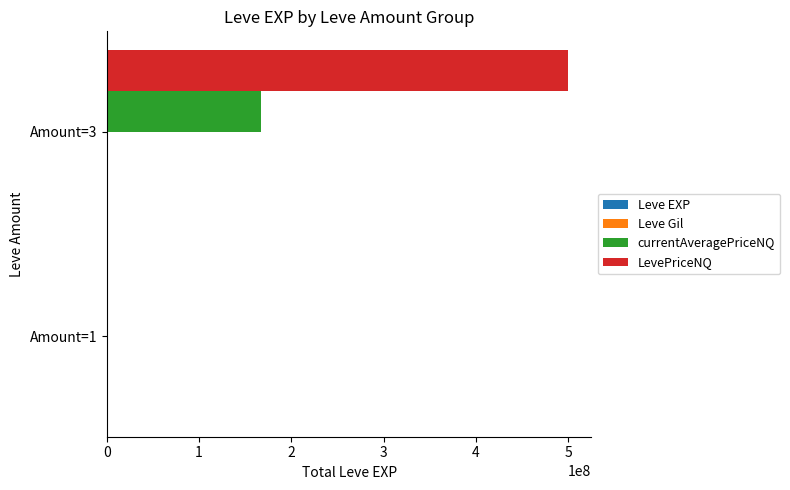

At which category is the sum across all series the highest?

Amount=3